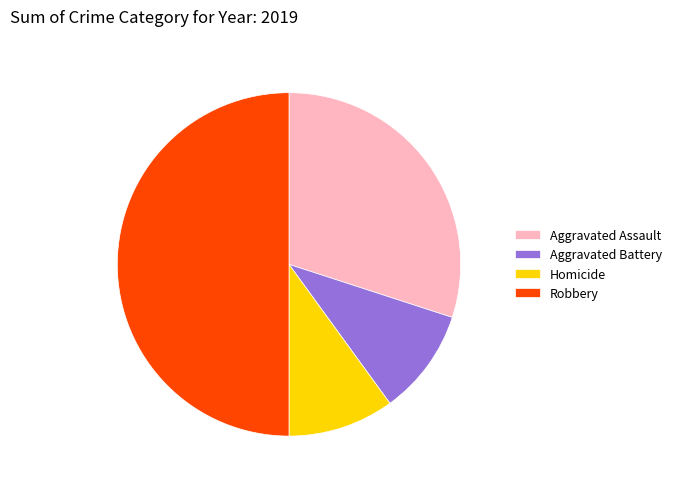

Does Aggravated Battery represent more than half of the total?

No